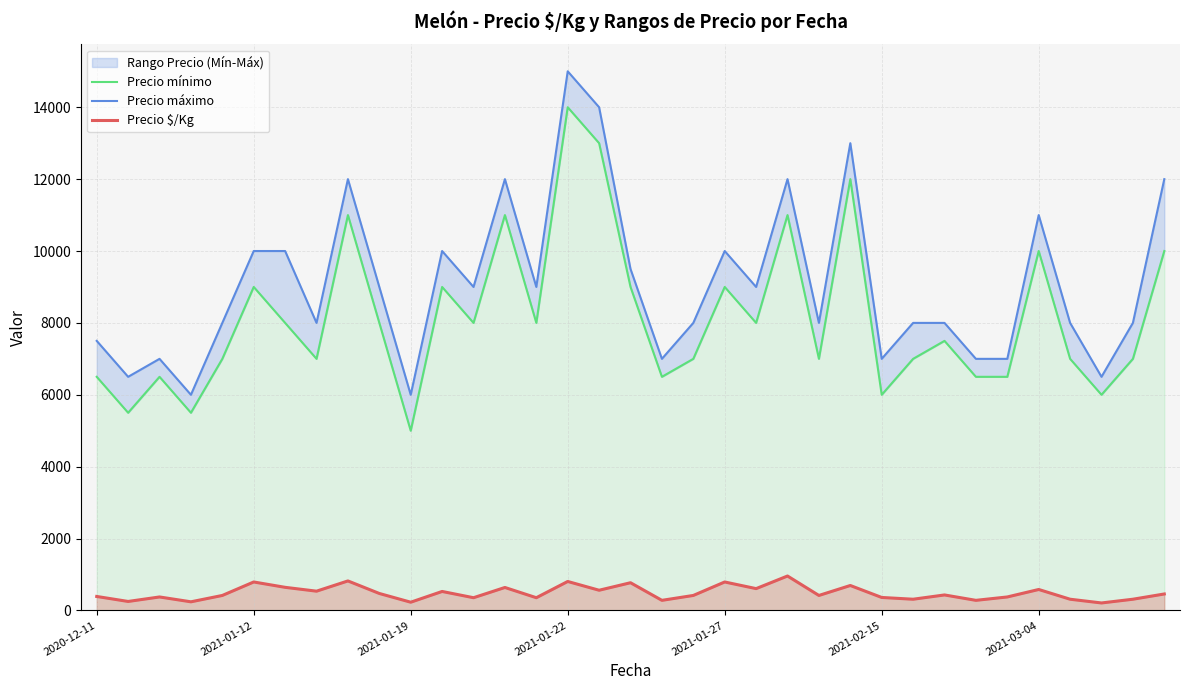

The value of Precio $/Kg at 2021-01-27 is 792. True or false?

True